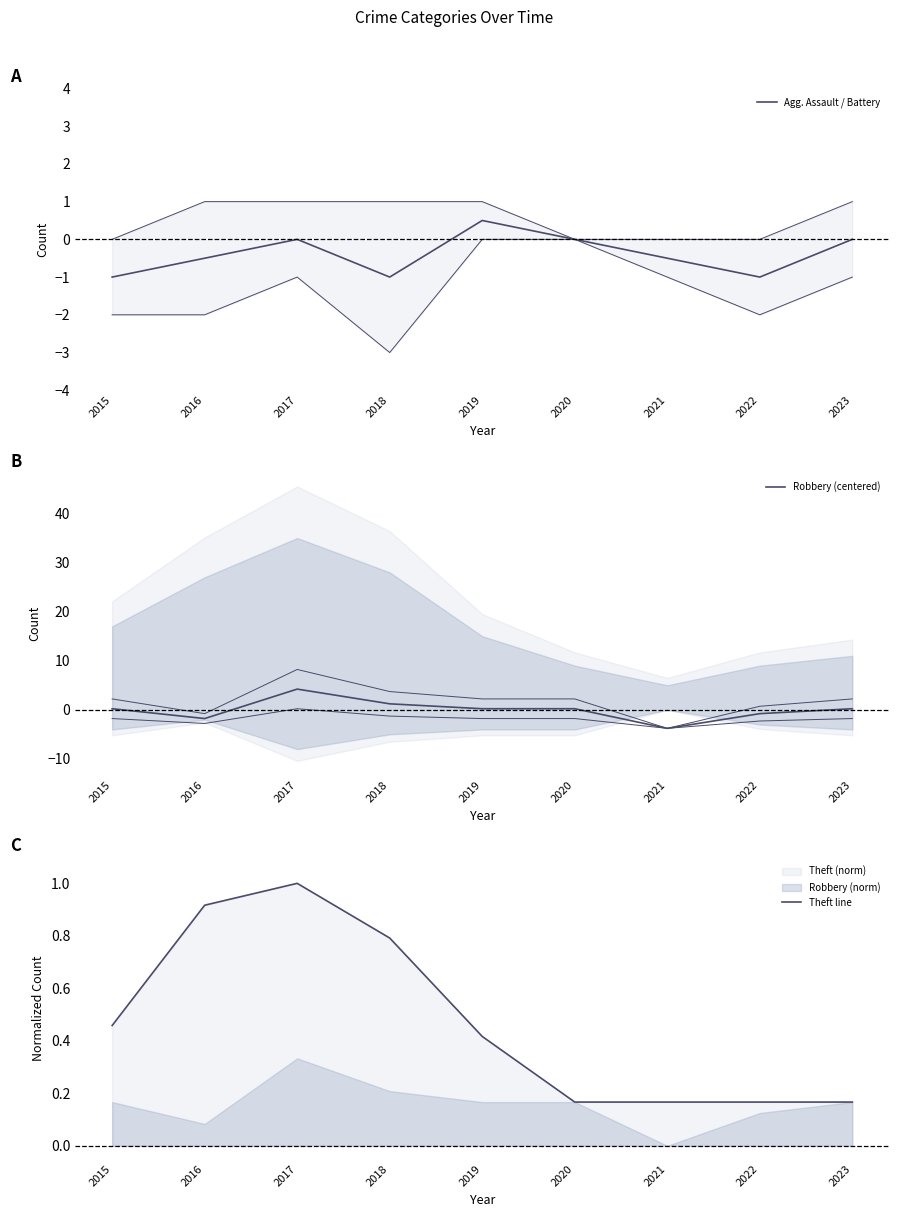

True or false: Agg. Assault / Battery has a value of -1.6 at 2018.

False